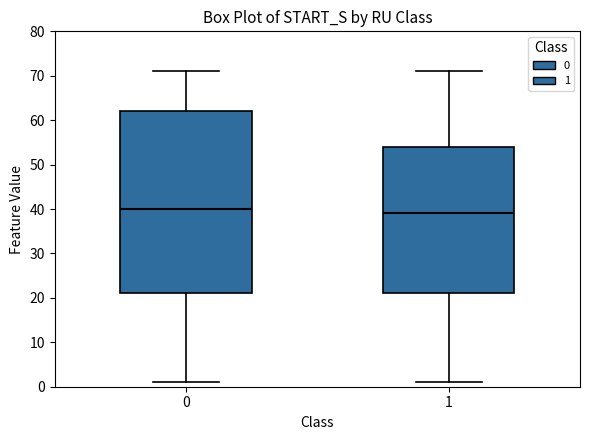

Which box's median line is the lowest?

1